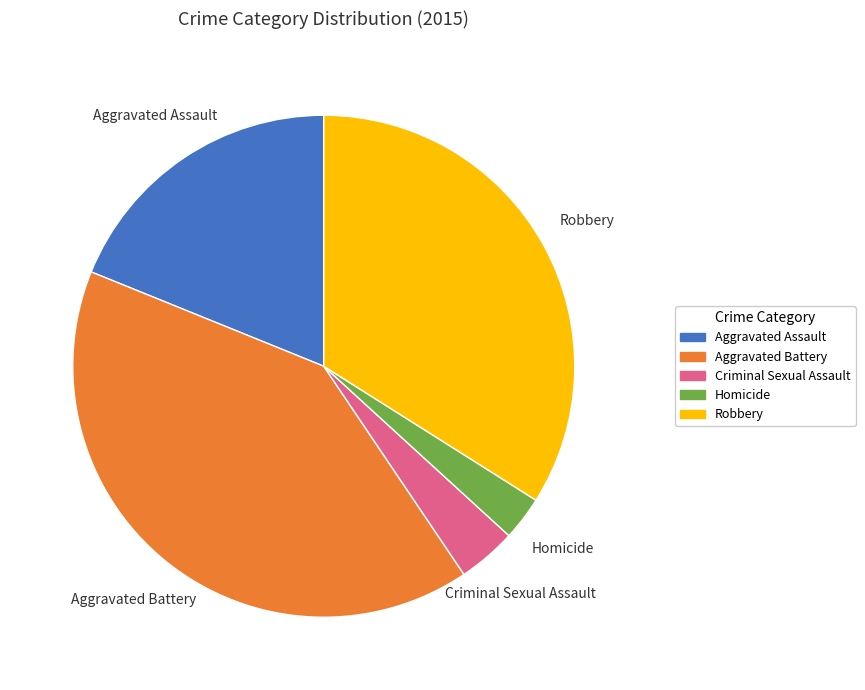

Does any single category account for the majority?

No